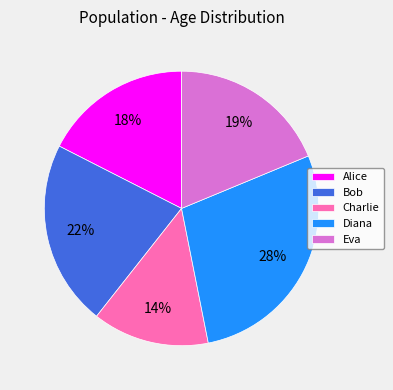

Combined, do Alice and Eva account for over 50%?

No